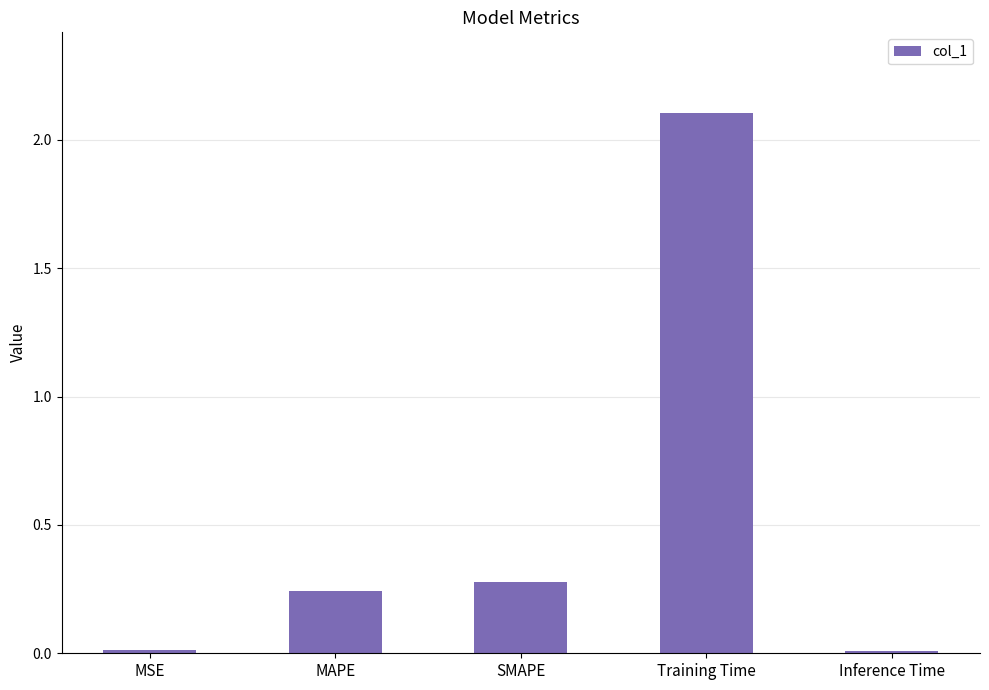

How many categories are shown in the chart?

5